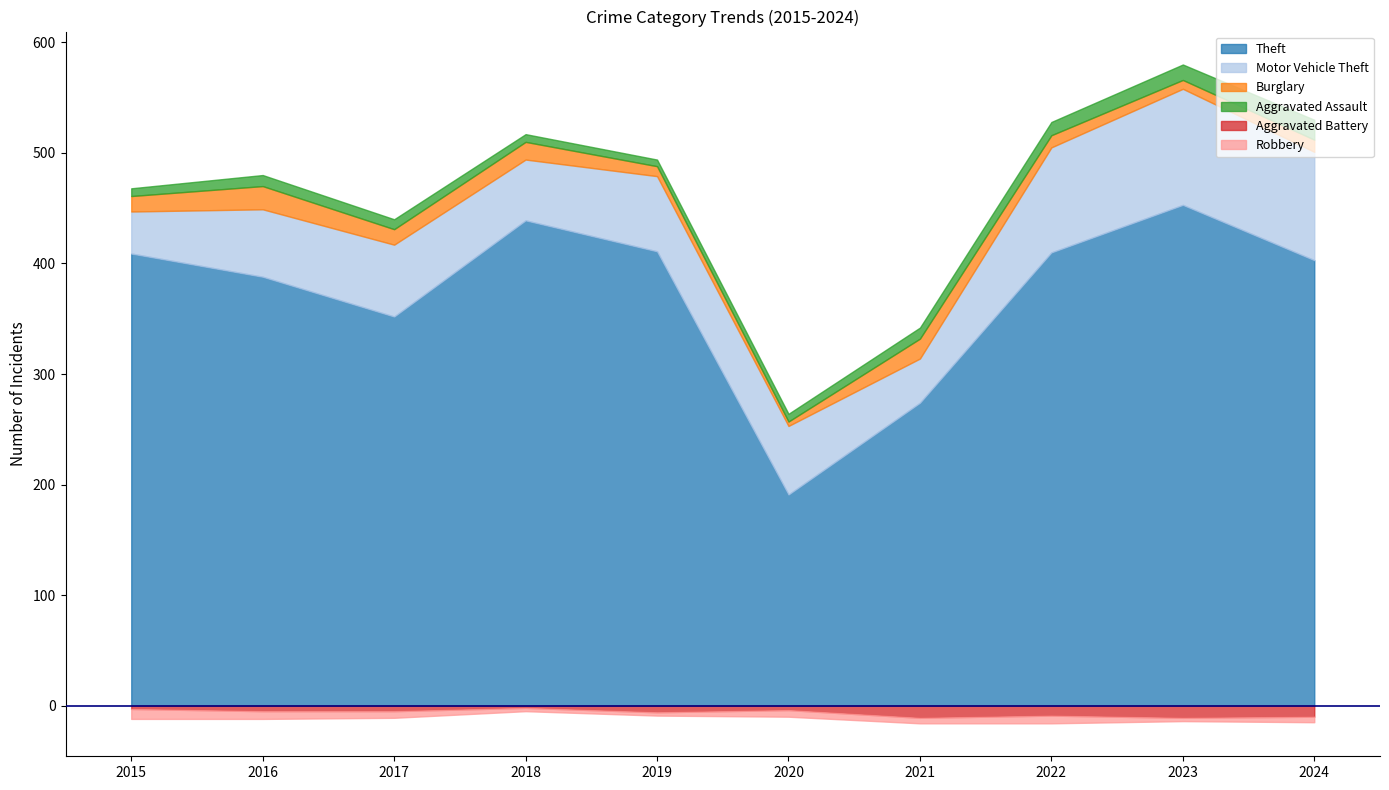

What is the value of the Theft point at the 8th from the left?

410